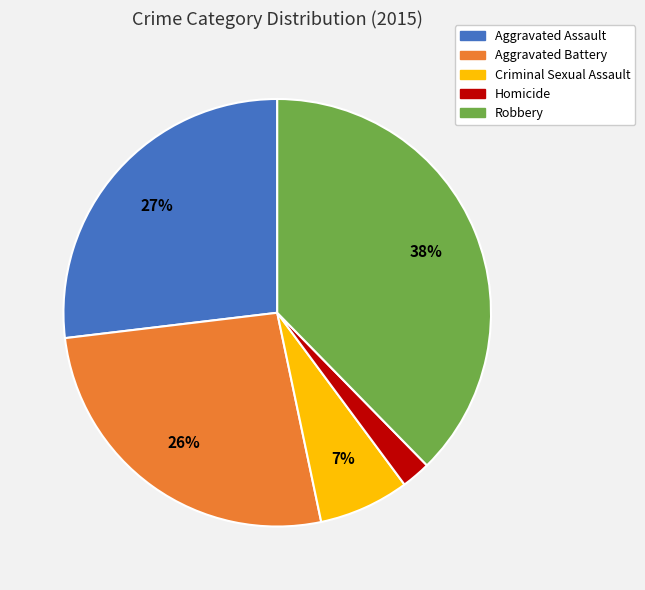

Do Criminal Sexual Assault and Homicide together represent more than half of the pie?

No